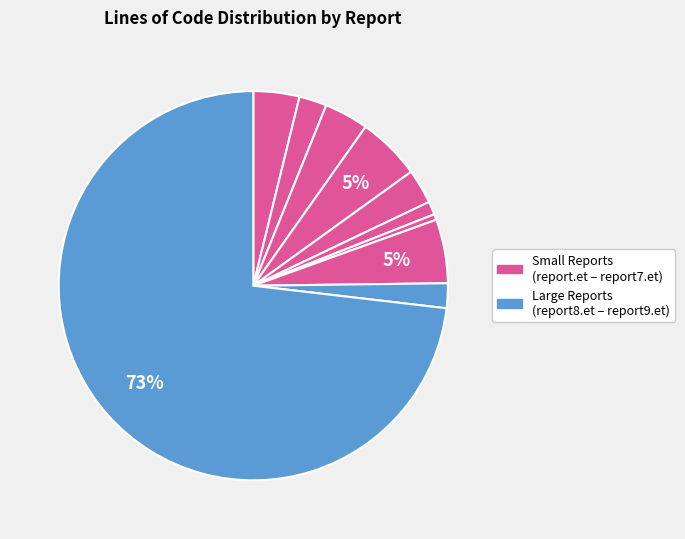

Which category has the smallest portion of the pie?

report6.et